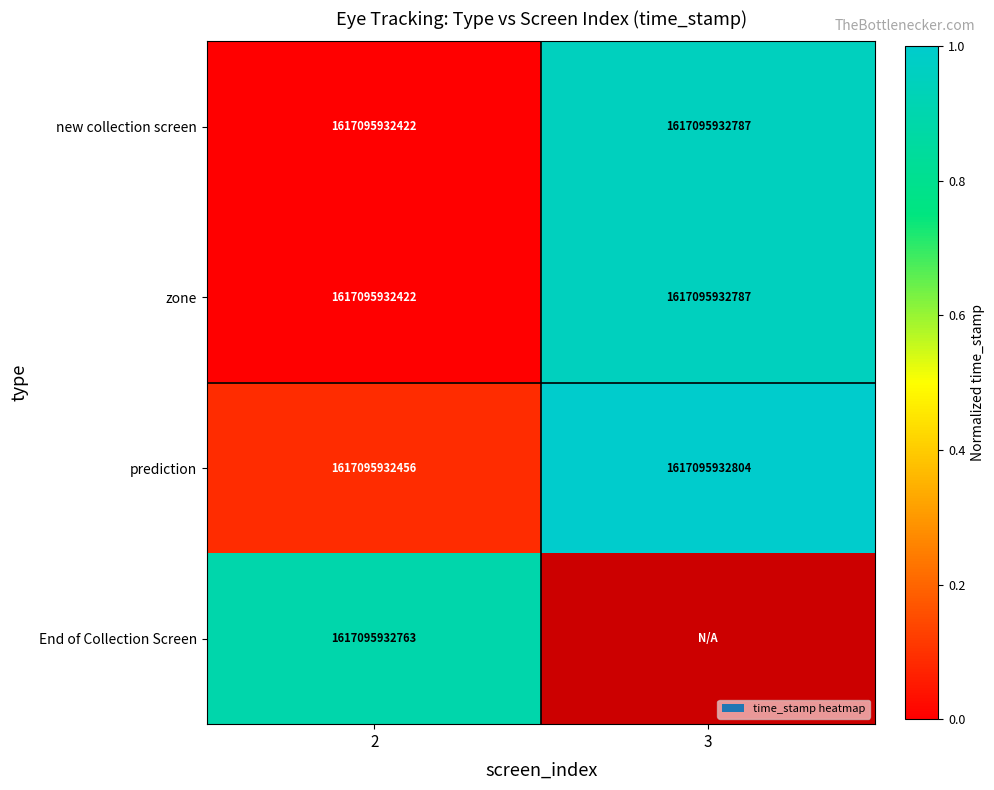

Rank the categories by prediction value from lowest to highest.

2, 3